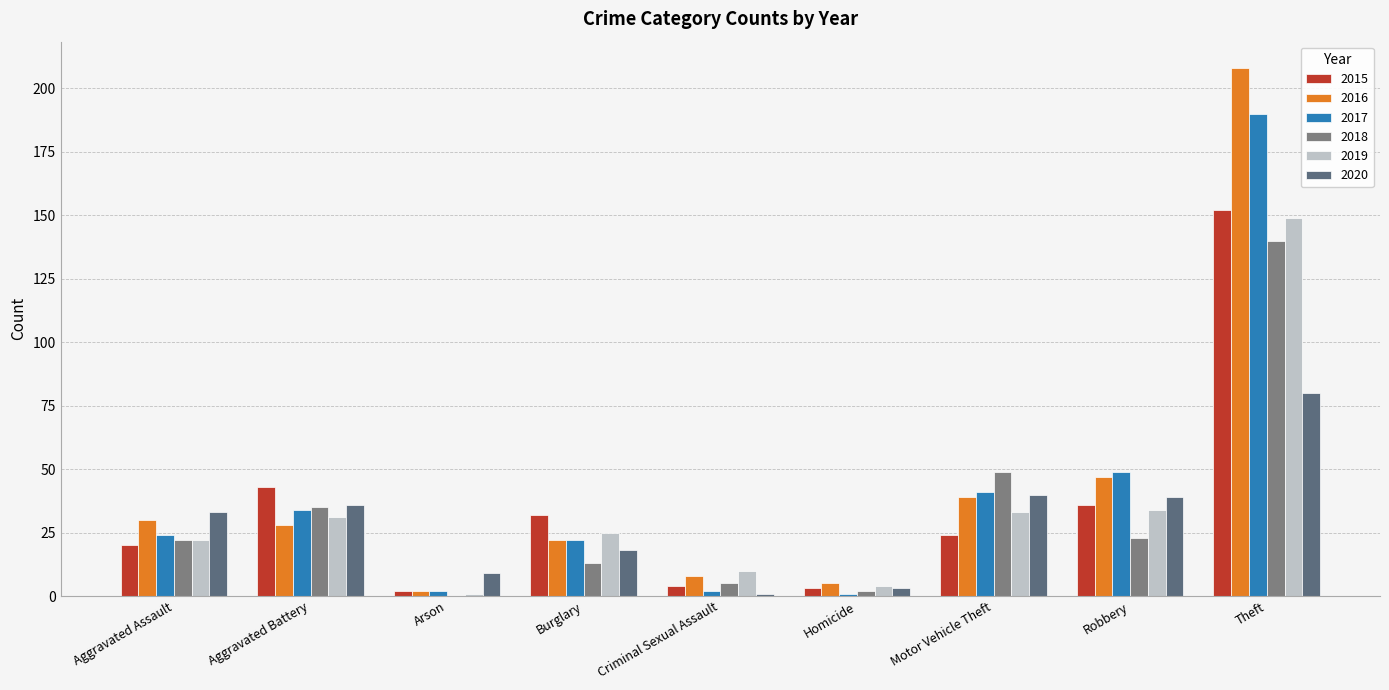

What is the maximum value shown in the chart?

208